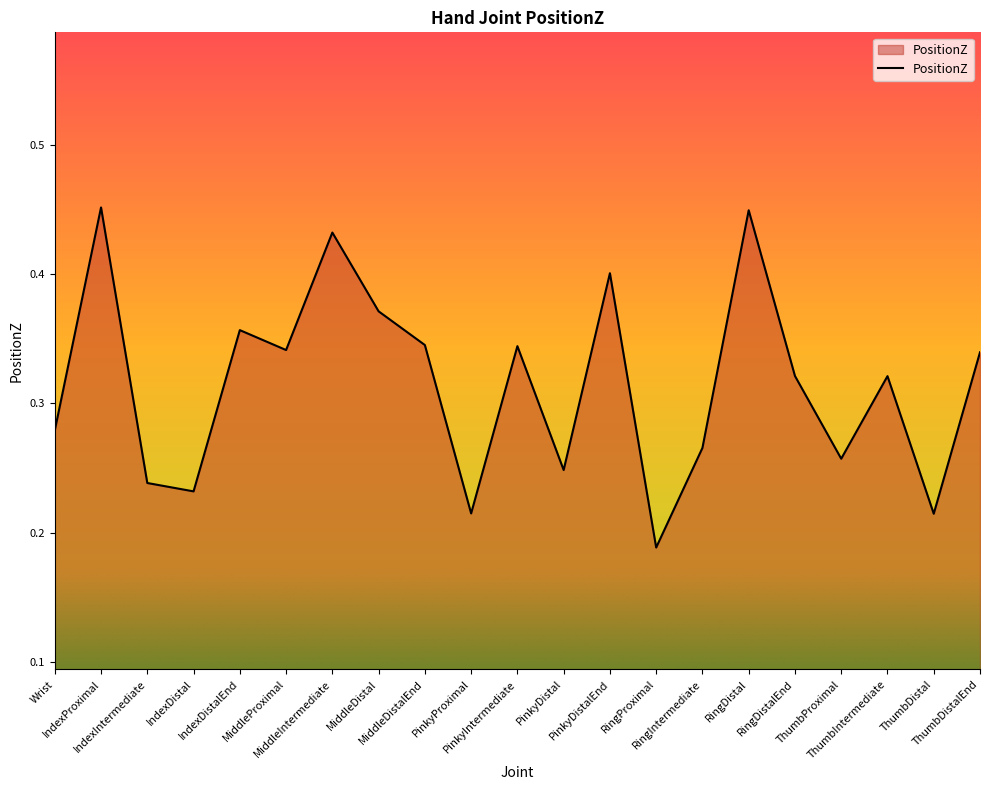

What is the change in value from PinkyIntermediate to PinkyDistalEnd?

+0.1